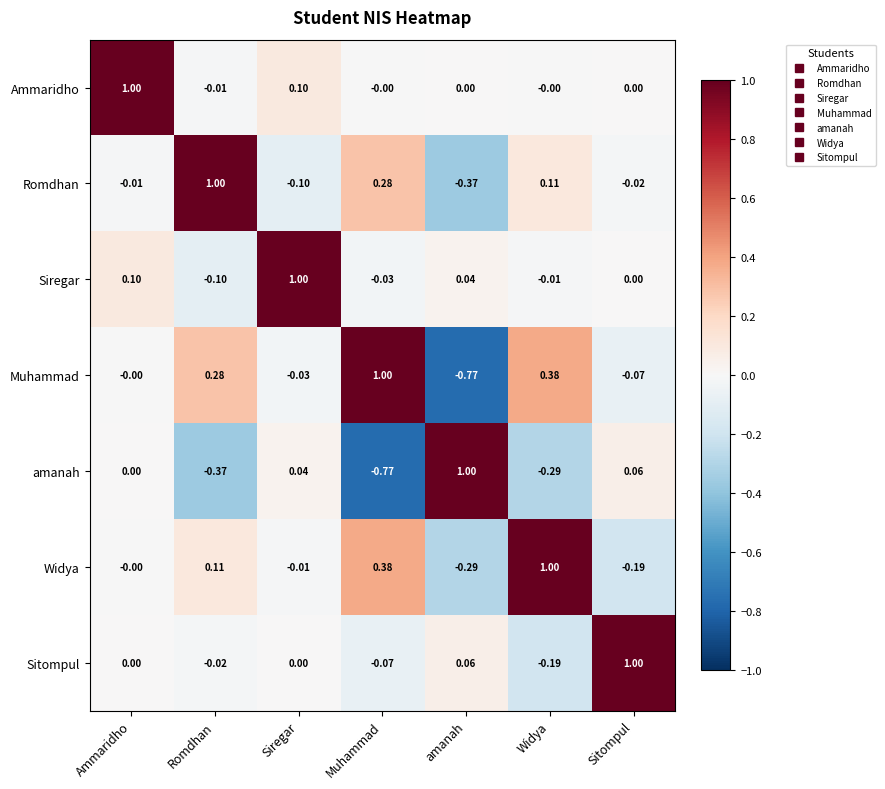

Is the value of Muhammad at amanah greater than the value of Sitompul at Siregar?

No